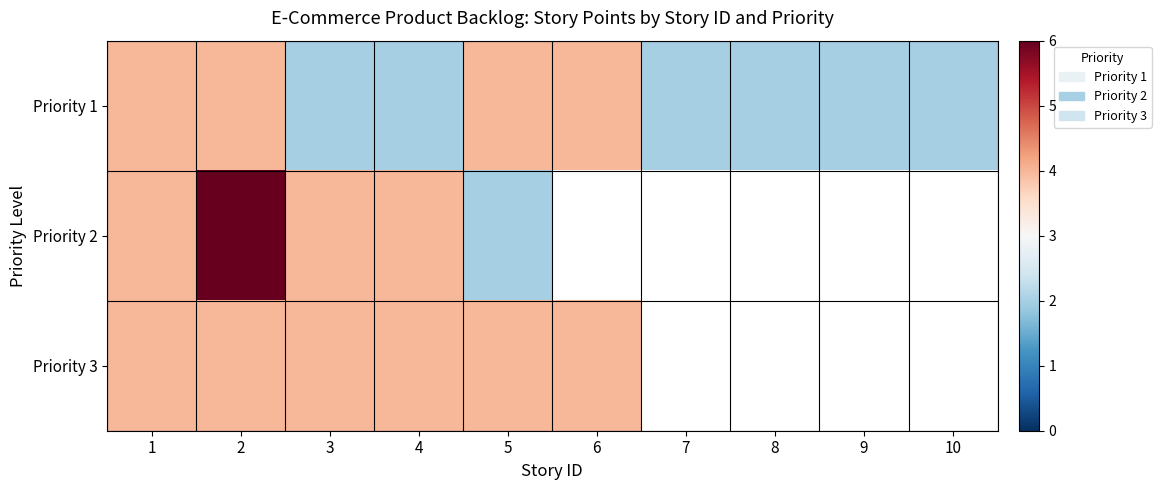

At which label is Priority 1 closest to 3?

1